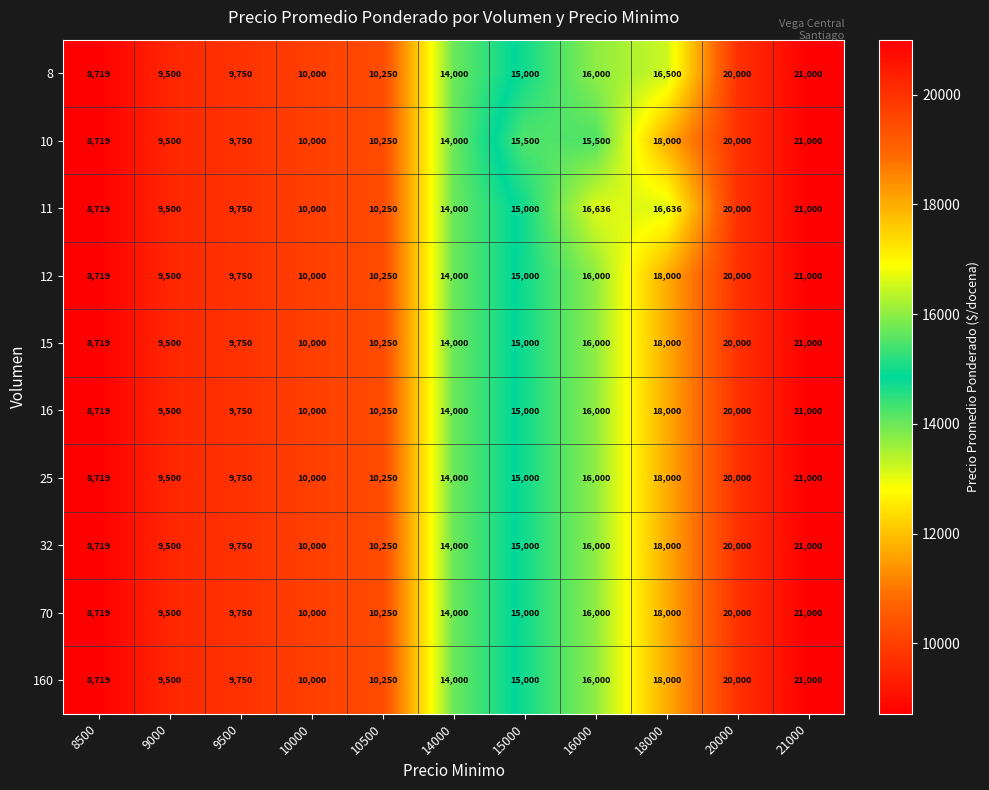

Where is 70 nearest to the value 14859?

15000